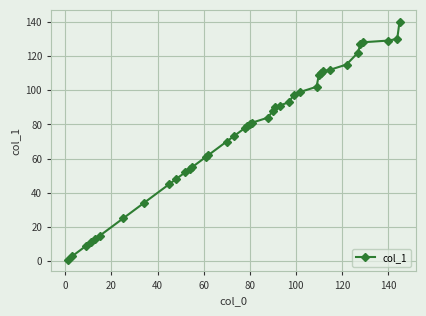

What is the value of the 7th point from the left?

25